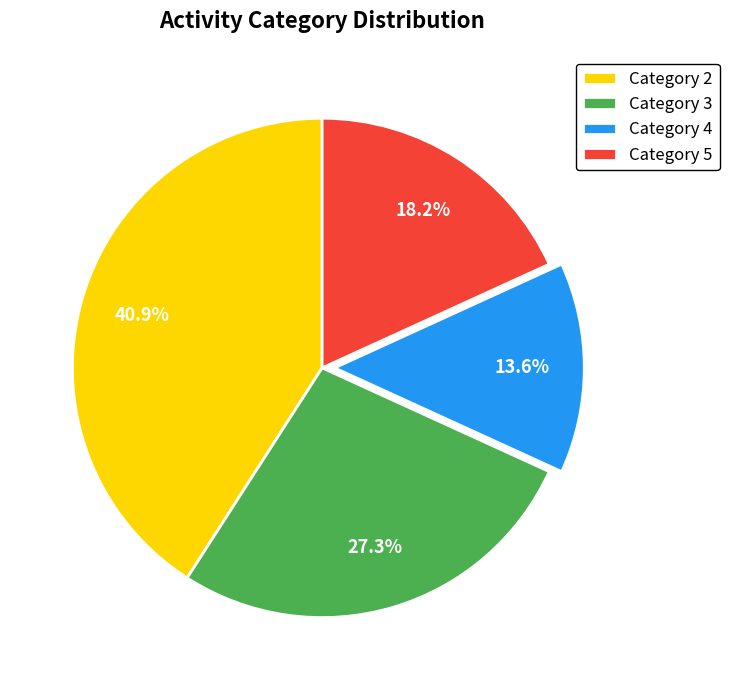

Rank the categories by value from lowest to highest.

Category 4, Category 5, Category 3, Category 2